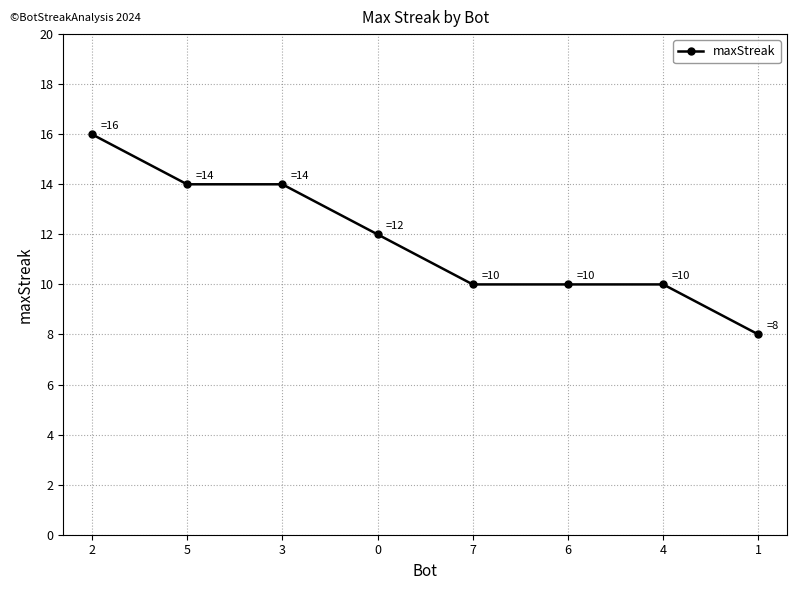

Is this an area chart (filled region under the line)?

No